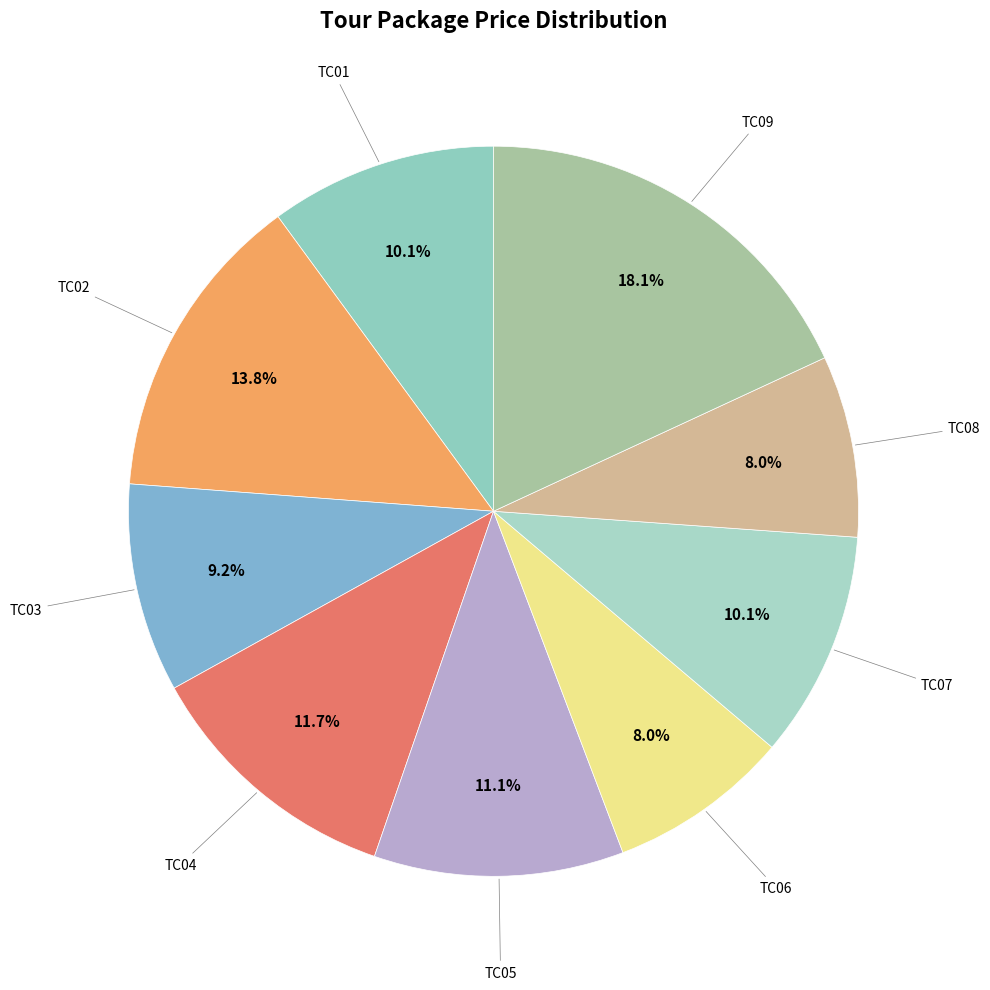

Count the number of slices in the pie.

9